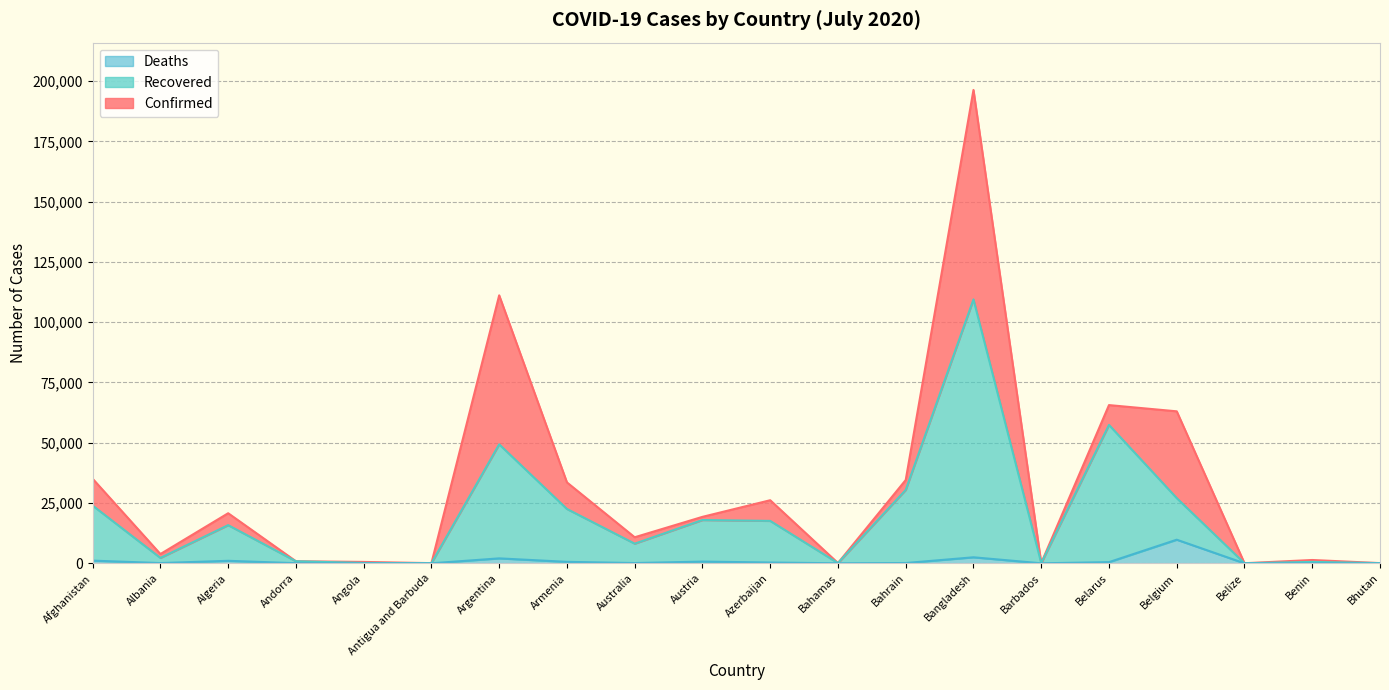

What is the difference between the highest and lowest values at Andorra?

810